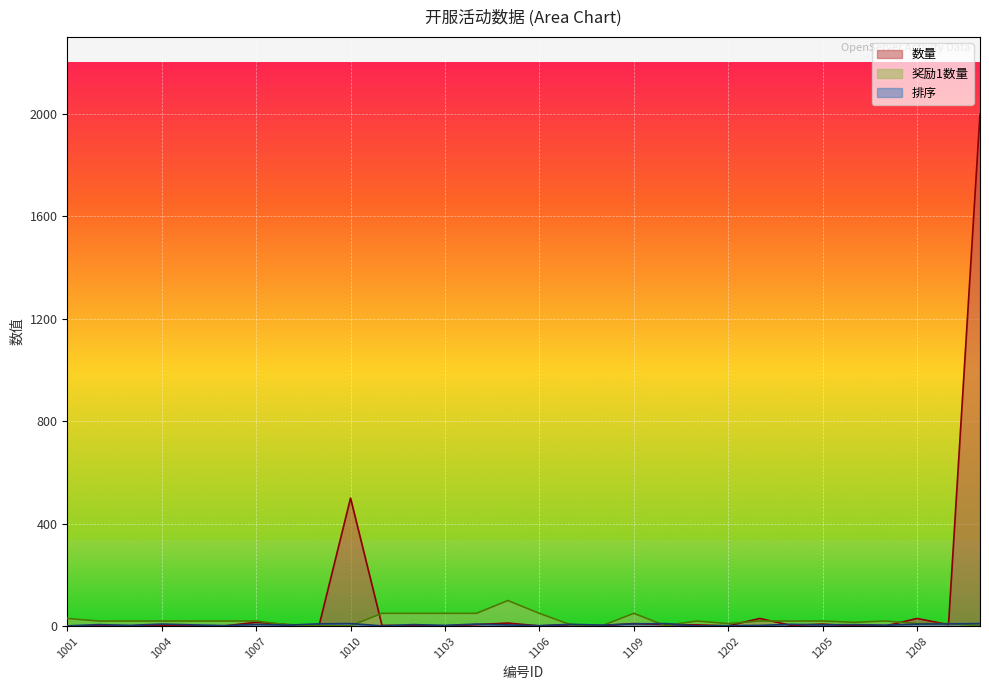

Rank the categories by 排序 value from lowest to highest.

1001, 1101, 1201, 1006, 1106, 1202, 1003, 1103, 1203, 1008, 1108, 1207, 1005, 1105, 1205, 1002, 1102, 1206, 1007, 1107, 1204, 1004, 1104, 1208, 1009, 1109, 1209, 1010, 1110, 1210